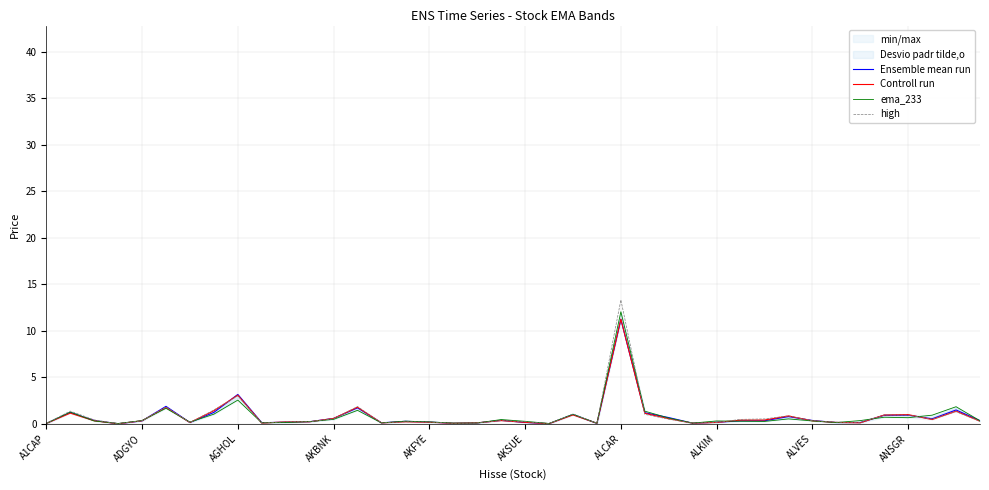

The value of Ensemble mean run at 13 is 1.7. True or false?

True